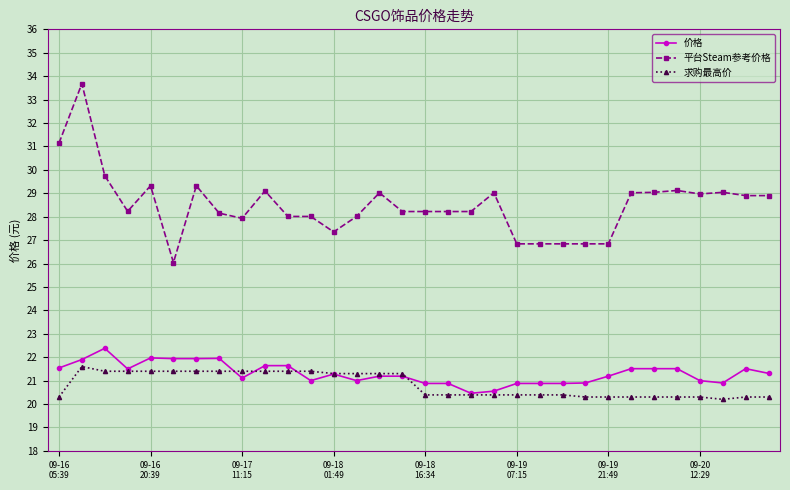

What is the value of the 平台Steam参考价格 point at the 2nd from the left?

33.7